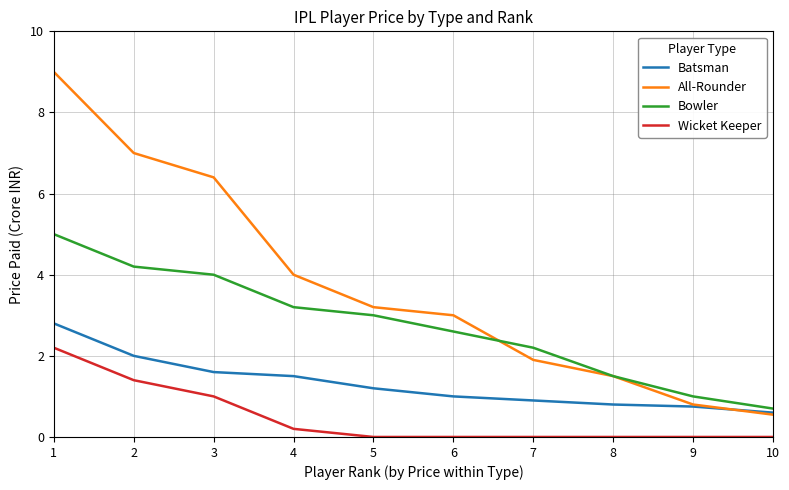

True or false: Batsman and Wicket Keeper cross at least once.

False